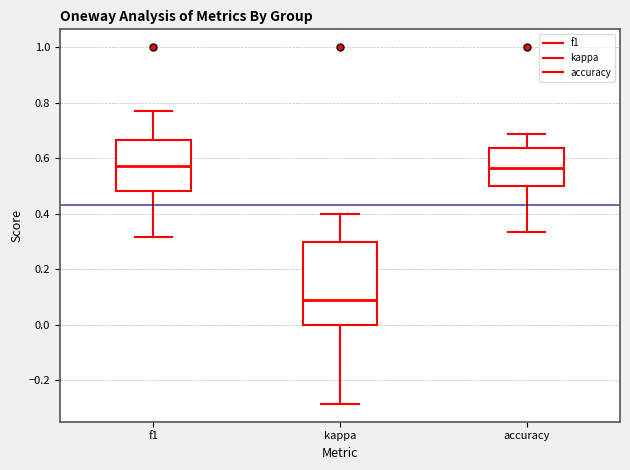

Where does the upper whisker of the box for kappa end on the y-axis? The values are not printed on the chart, so give them approximately, as read against the axis.

0.40